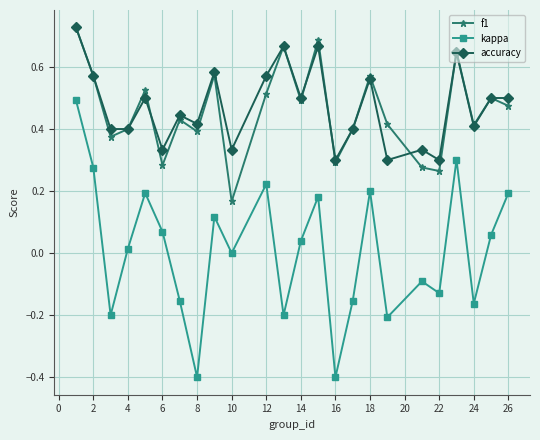

True or false: f1 and kappa intersect in this chart.

False